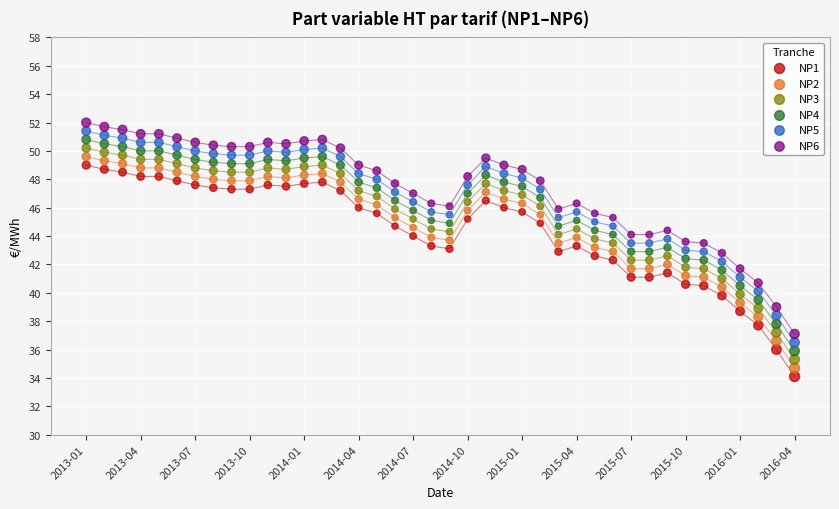

What are all the series names shown in the legend?

NP1, NP2, NP3, NP4, NP5, NP6